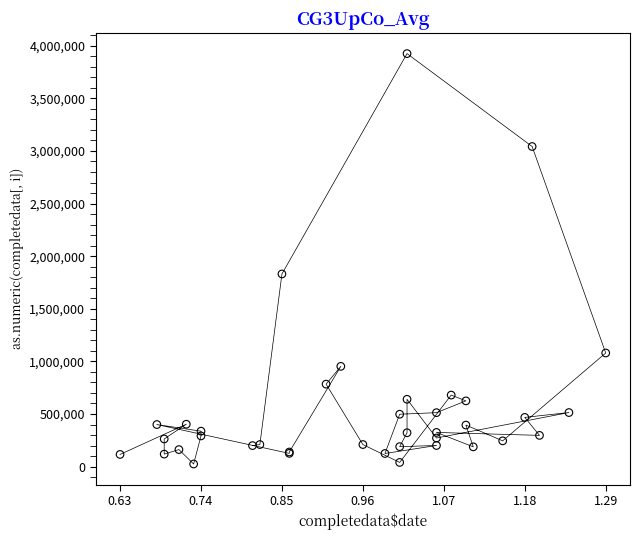

What Y value in the scatter plot is closest to 1975000?

1831000